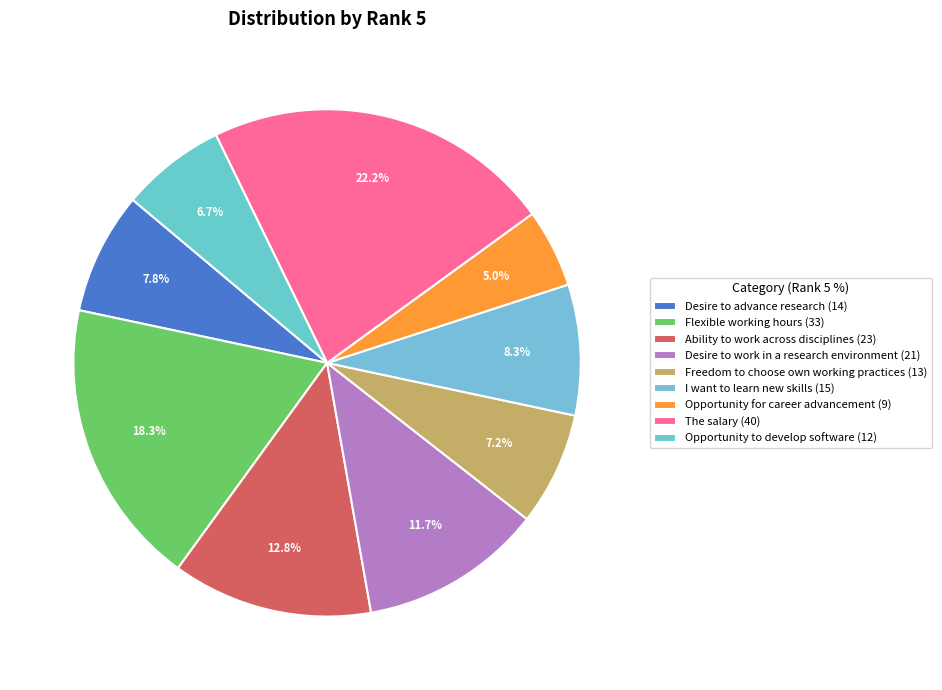

Combined, do Desire to advance research and Ability to work across disciplines account for over 50%?

No